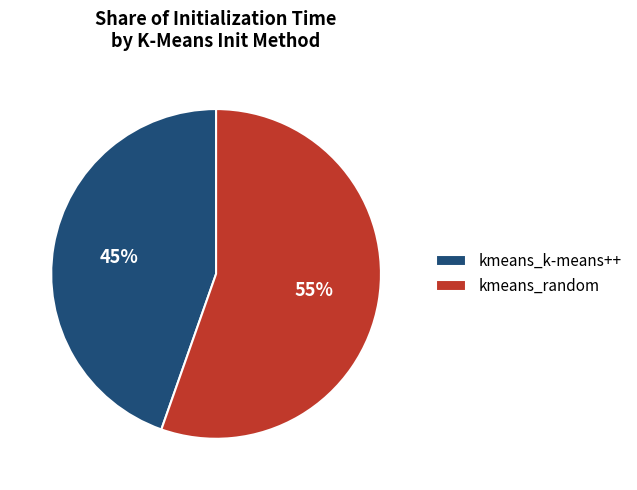

Combined, do kmeans_k-means++ and kmeans_random account for over 50%?

Yes